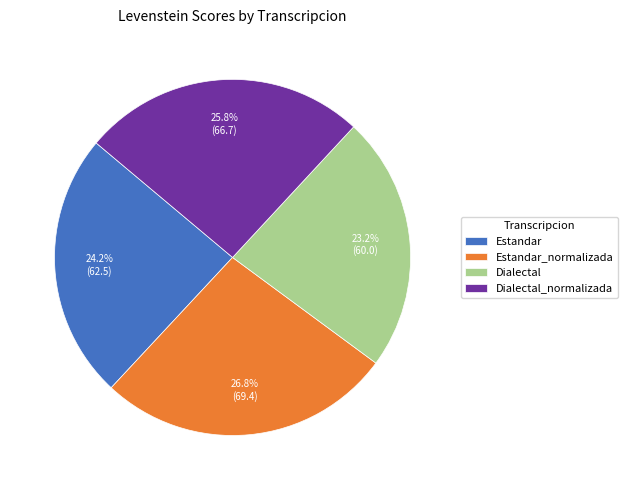

How many slices are in this pie chart?

4